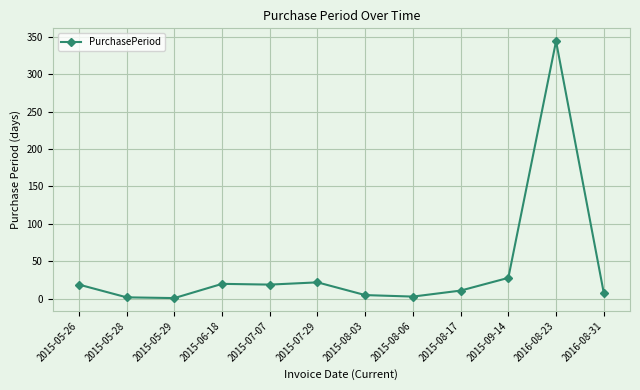

Is it true that the value at 2015-07-29 is 22?

True